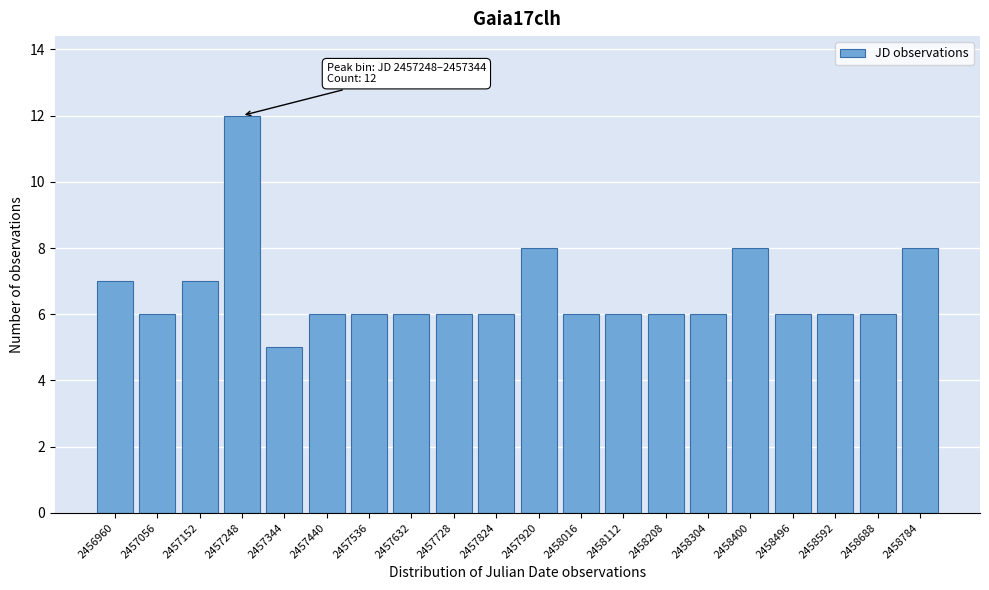

Reading left to right, list all the values displayed in this chart.

2456960=7	2457056=6	2457152=7	2457248=12	2457344=5	2457440=6	2457536=6	2457632=6	2457728=6	2457824=6	2457920=8	2458016=6	2458112=6	2458208=6	2458304=6	2458400=8	2458496=6	2458592=6	2458688=6	2458784=8